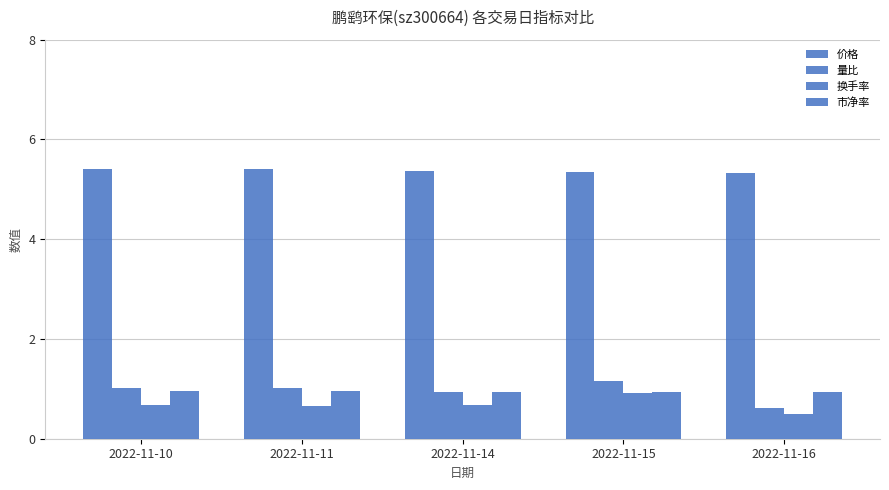

How many data points does each series have?

5